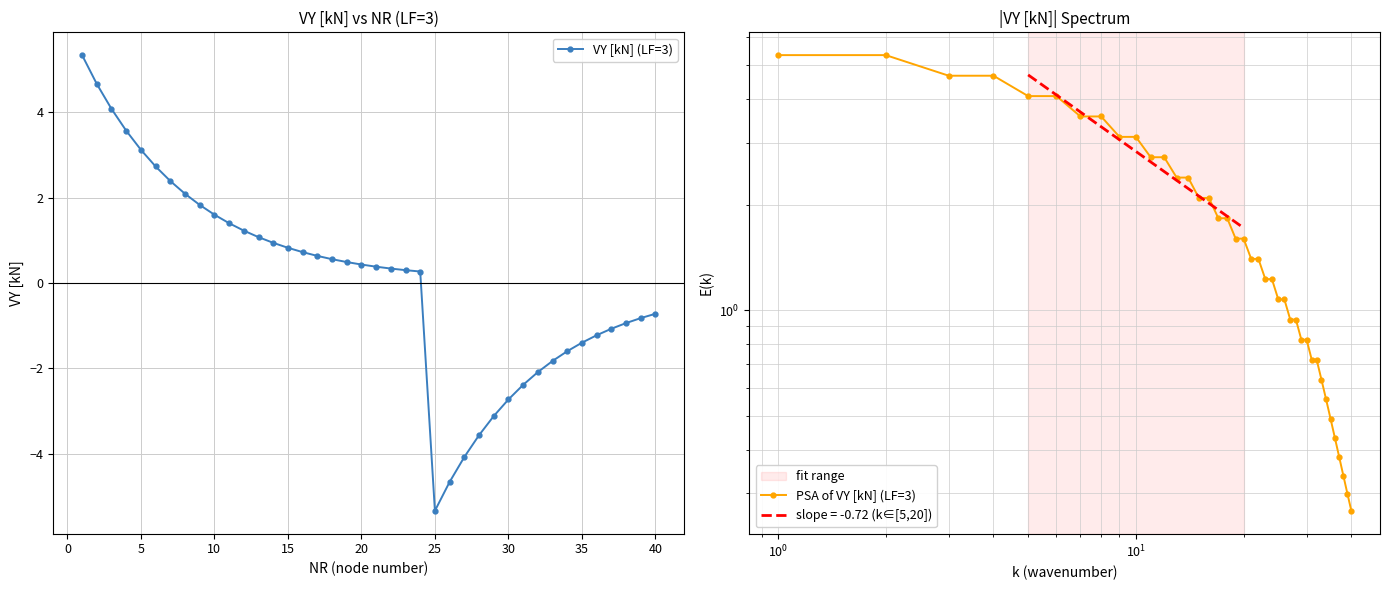

True or false: VY [kN] (LF=3) and PSA of VY [kN] (LF=3) intersect in this chart.

False